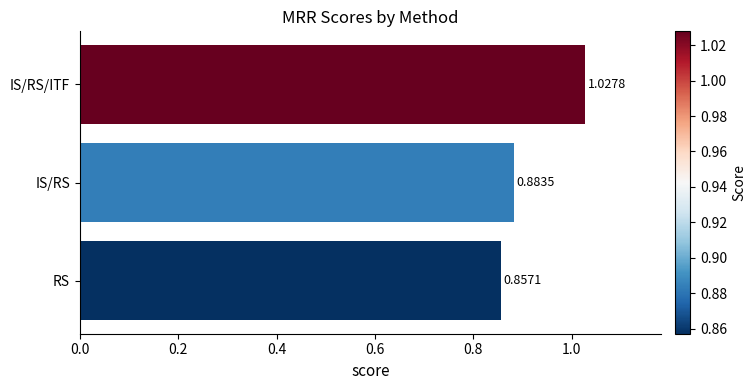

Does the chart contain stacked bars?

No